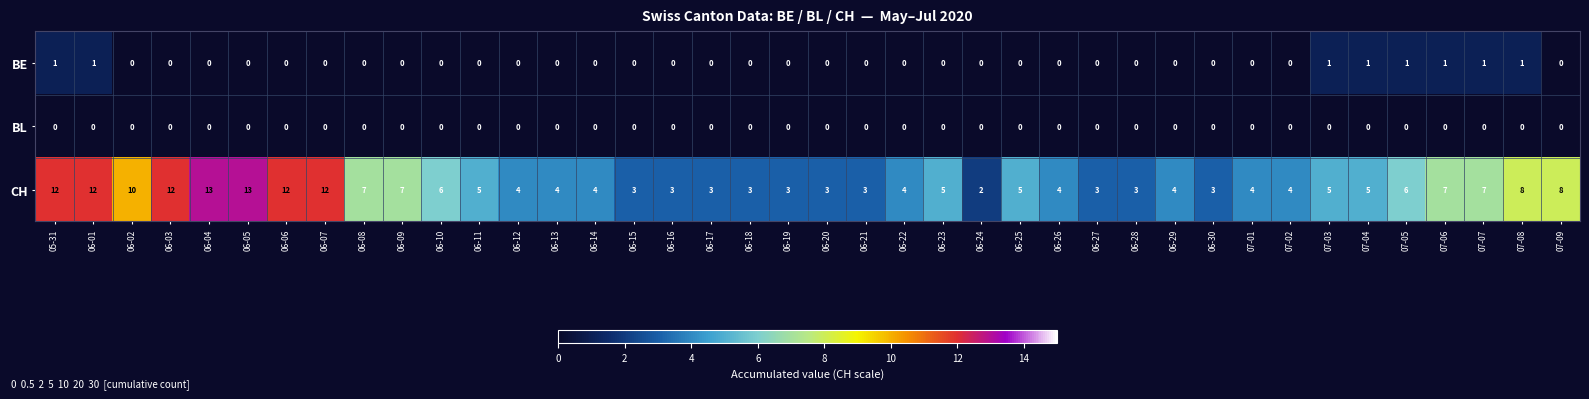

List the series in order of their peak value, highest first.

CH, BE, BL